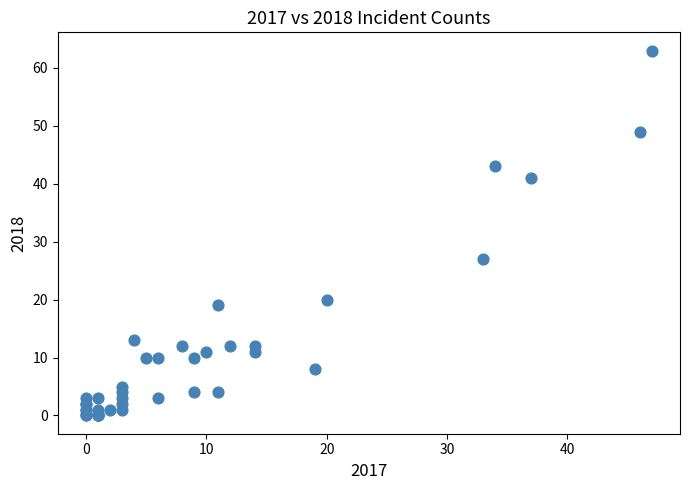

What Y value in the scatter plot is closest to 31?

27